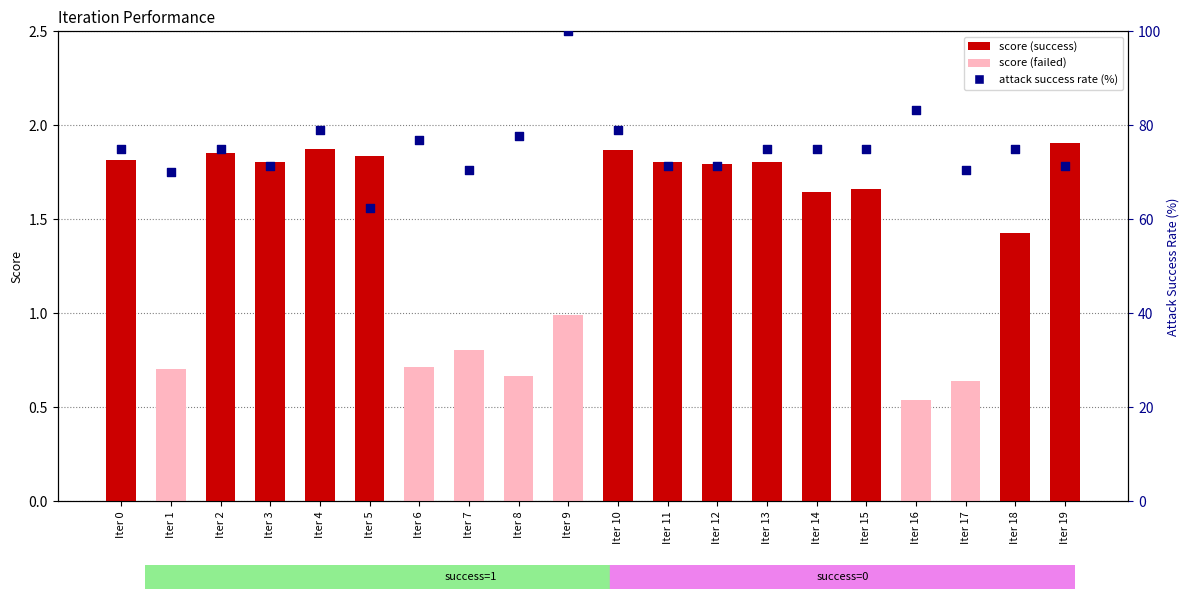

What is the change in value from Iter 12 to Iter 14?

+3.6